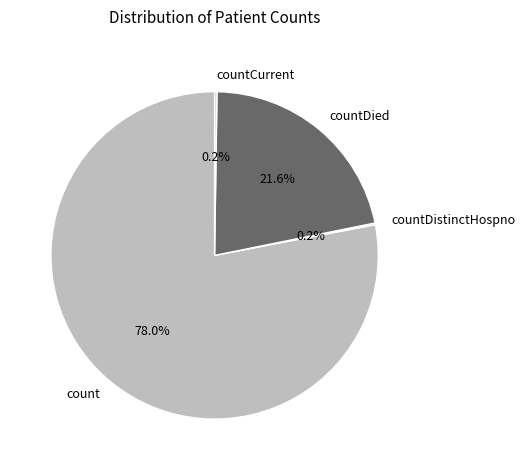

Does count account for over 50% of the chart?

Yes